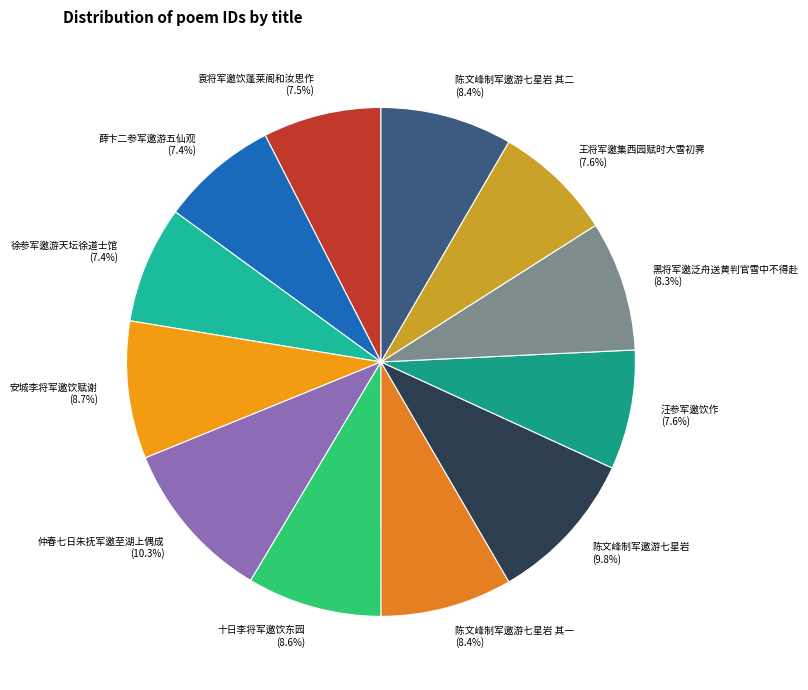

Combined, do 袁将军邀饮蓬莱阁和汝思作 and 王将军邀集西园赋时大雪初霁 account for over 50%?

No